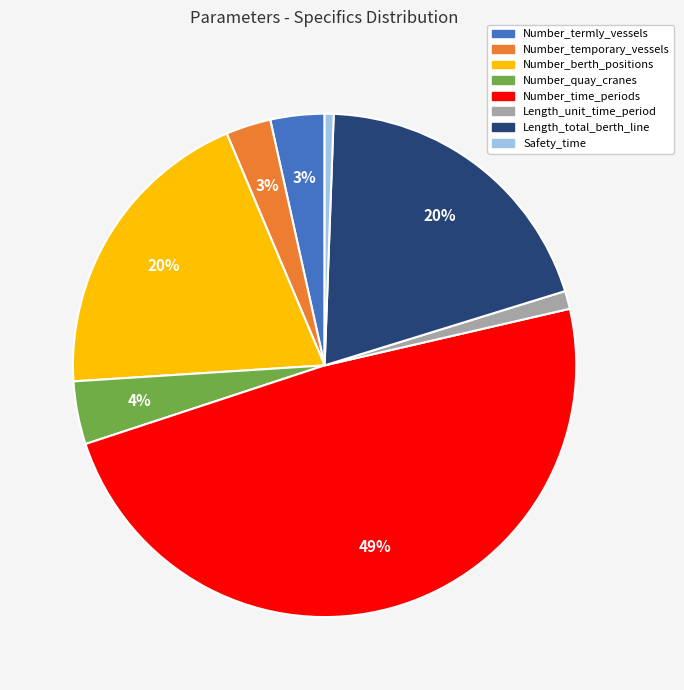

Which slice is the largest?

Number_time_periods